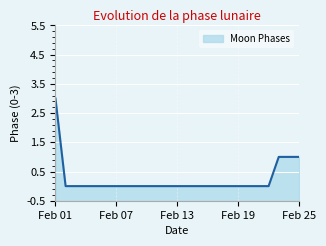

What is the value of the 25th point from the left?

1